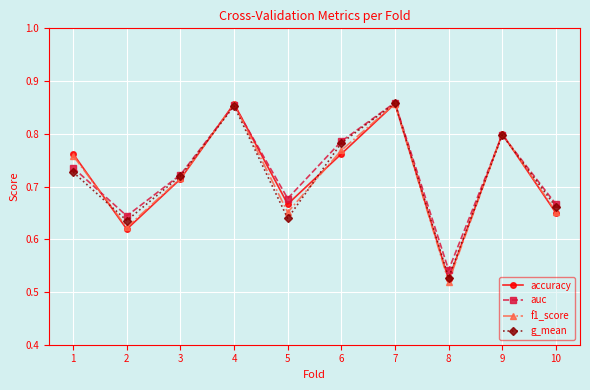

At which category does f1_score reach its first local peak?

4